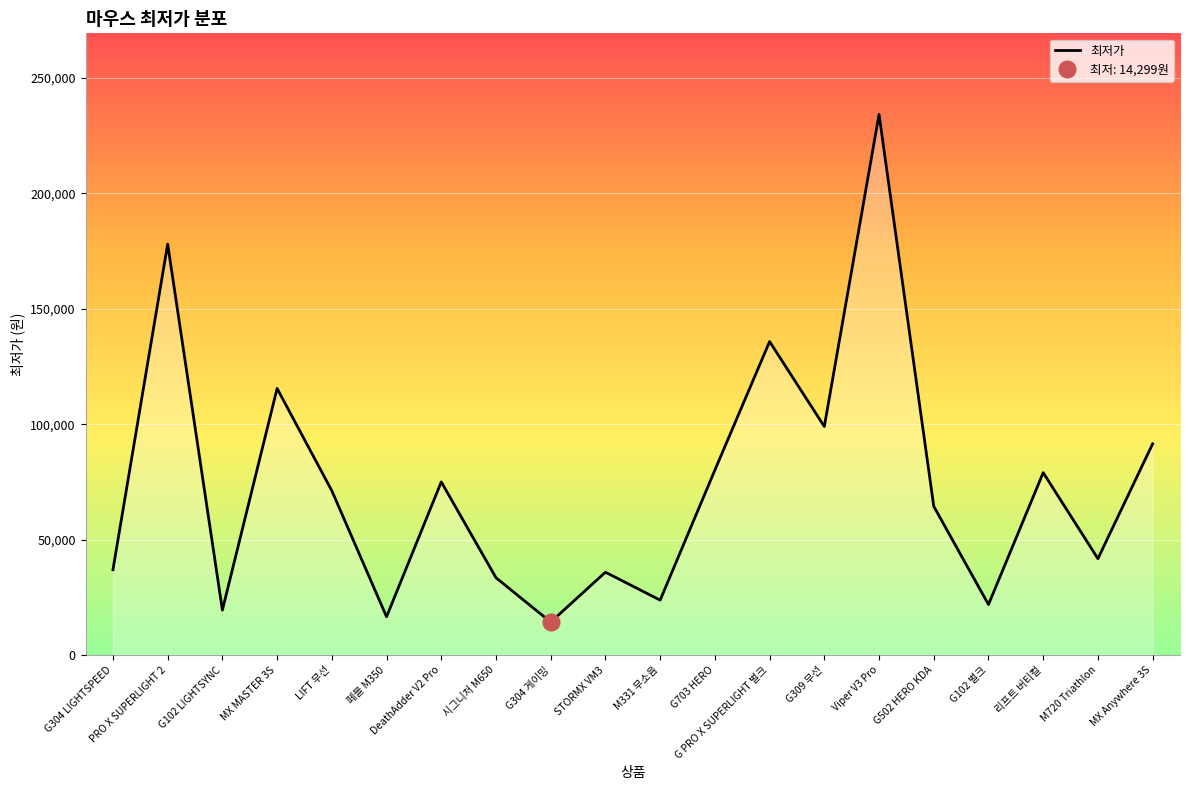

Reading left to right, extract all data points from this chart.

36990	178000	19490	115480	71160	16590	75000	33490	14299	35900	23800	80120	135790	99000	234170	64430	21900	79000	41760	91500